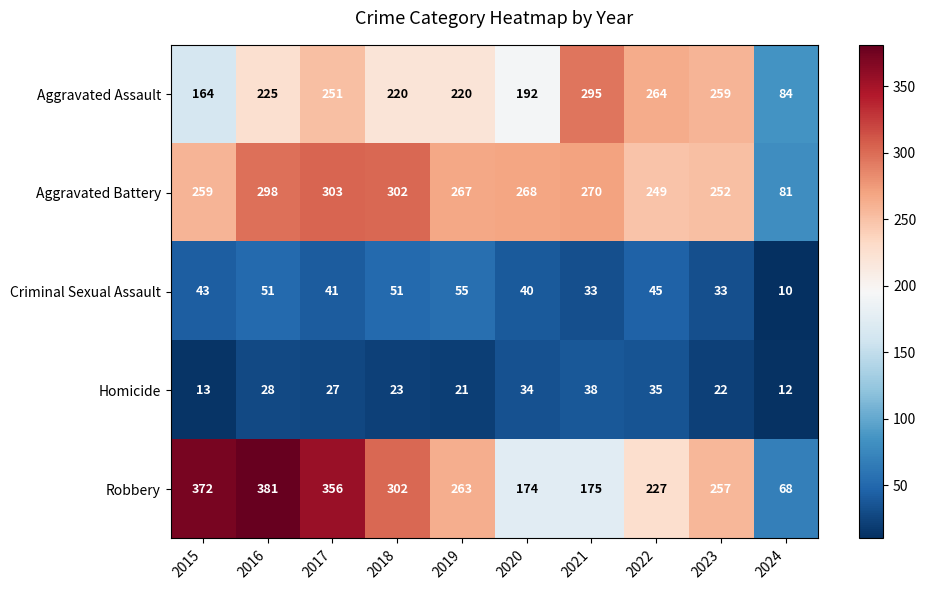

Rank the series at 2020 from lowest to highest value.

Homicide, Criminal Sexual Assault, Robbery, Aggravated Assault, Aggravated Battery